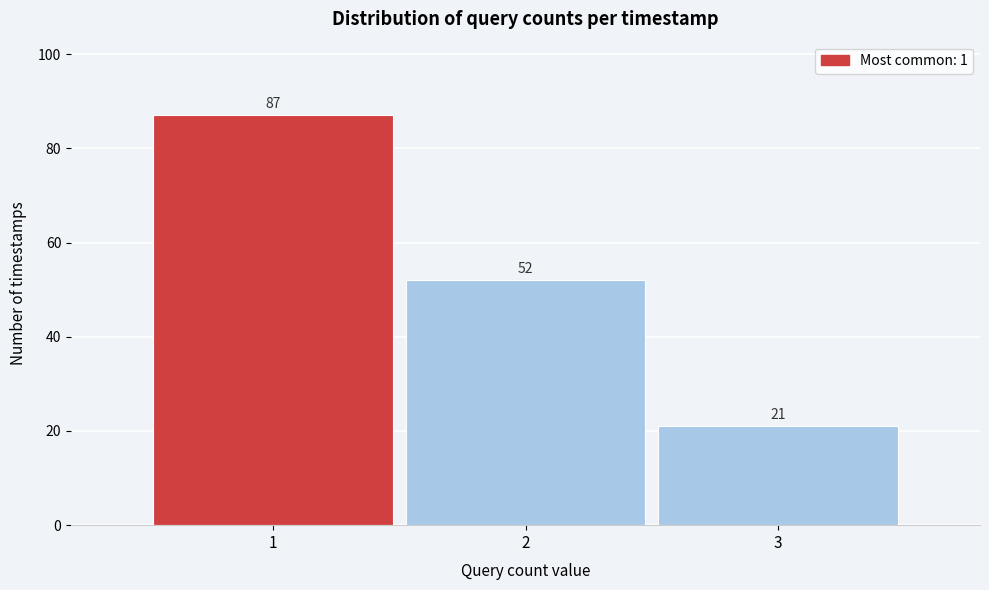

Reading left to right, transcribe this chart: for each bar, give the range it covers on the x-axis and its height.

0.5 to 1.5: 87
1.5 to 2.5: 52
2.5 to 3.5: 21